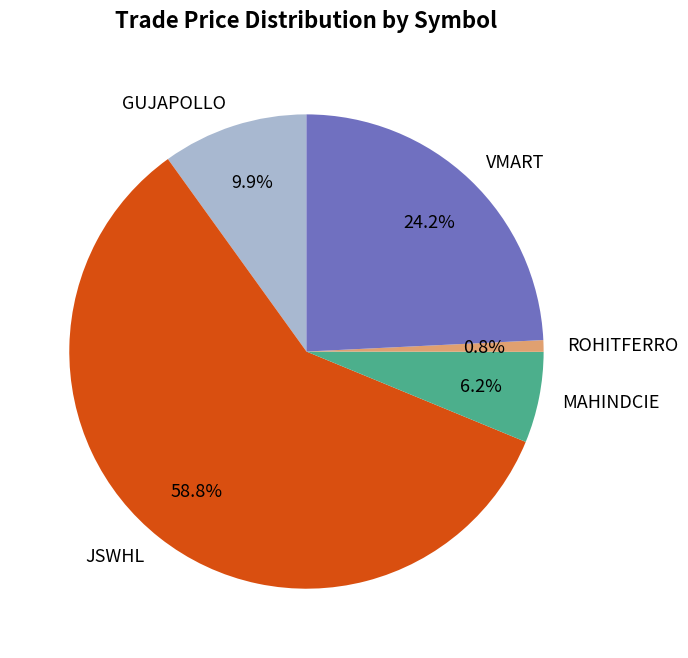

Which category has the biggest portion of the pie?

JSWHL